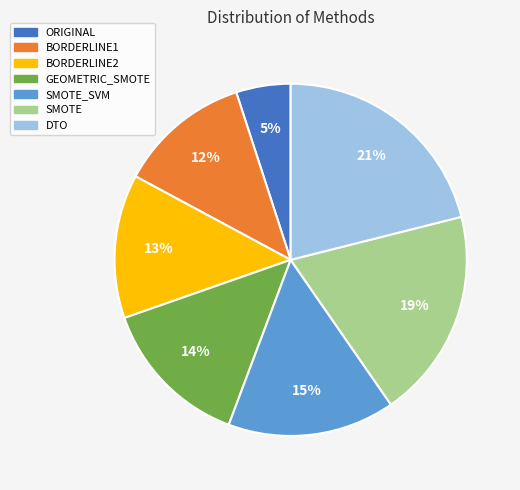

Rank the categories by value from highest to lowest.

DTO, SMOTE, SMOTE_SVM, GEOMETRIC_SMOTE, BORDERLINE2, BORDERLINE1, ORIGINAL